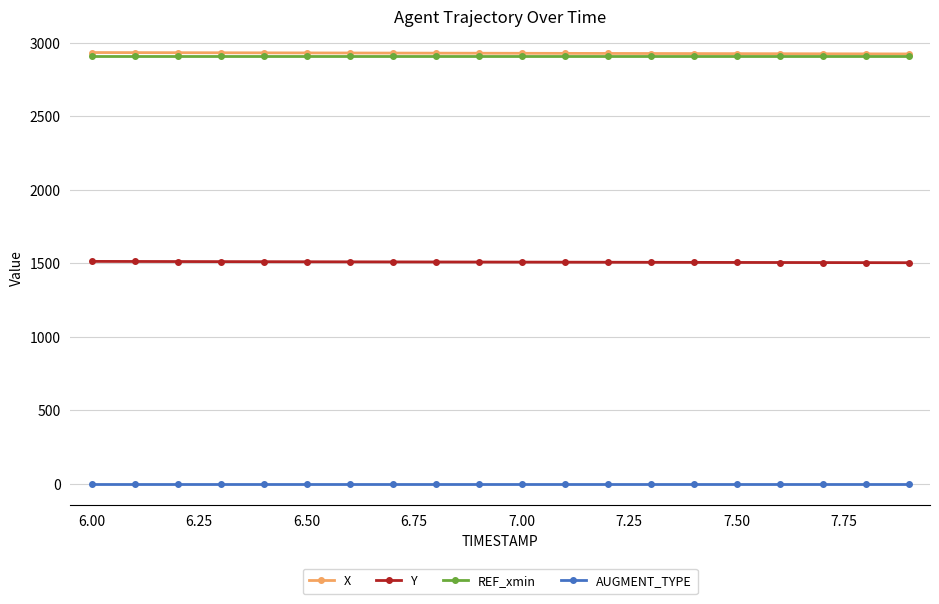

True or false: X and AUGMENT_TYPE intersect in this chart.

False